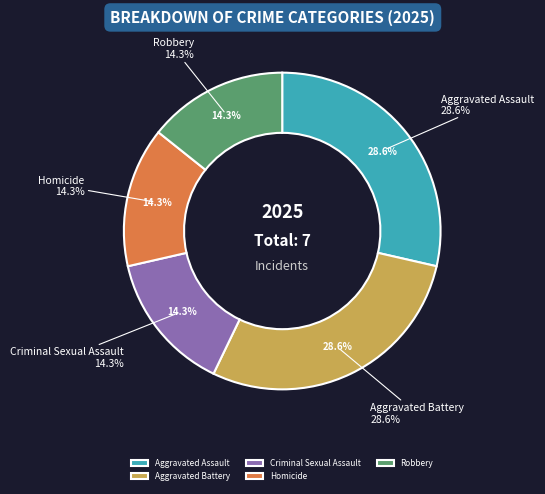

To the nearest percent, what portion does Aggravated Assault represent?

29%